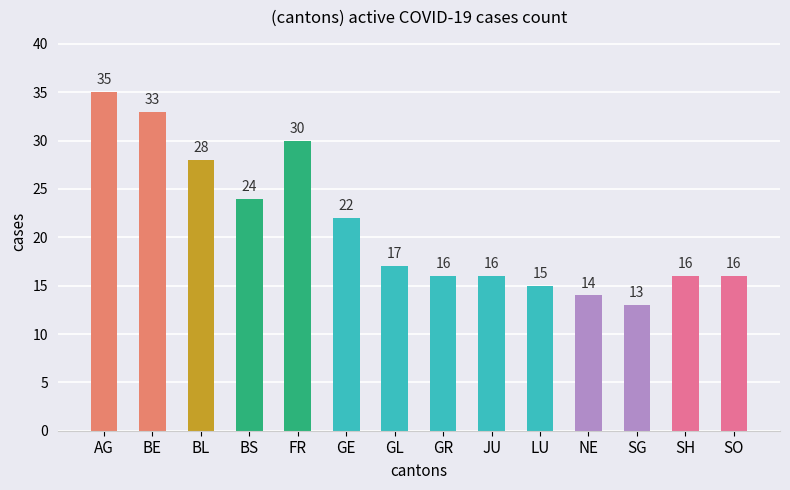

Is it true that the value at BL is 28?

True